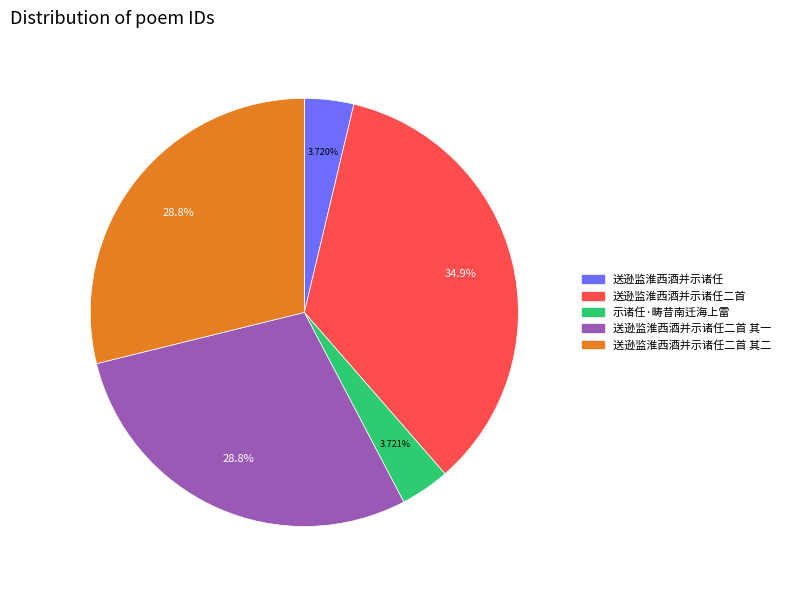

Is there any slice that represents more than half of the pie?

No